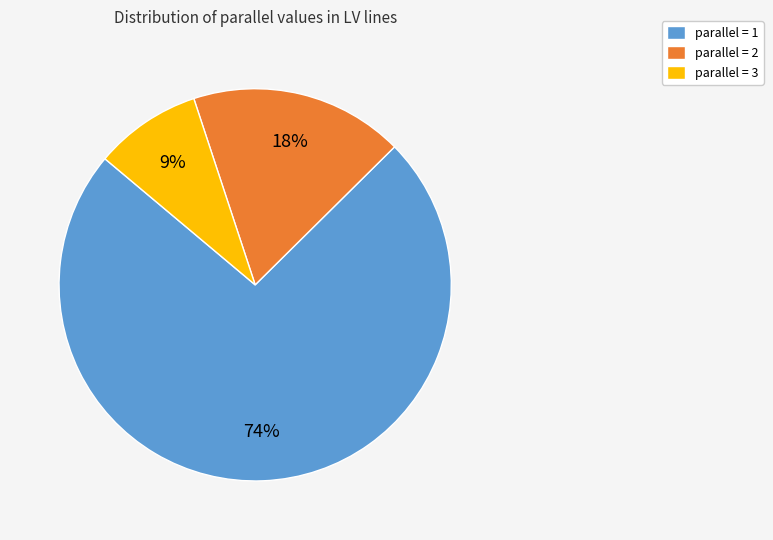

To the nearest percent, what portion does parallel = 3 represent?

9%